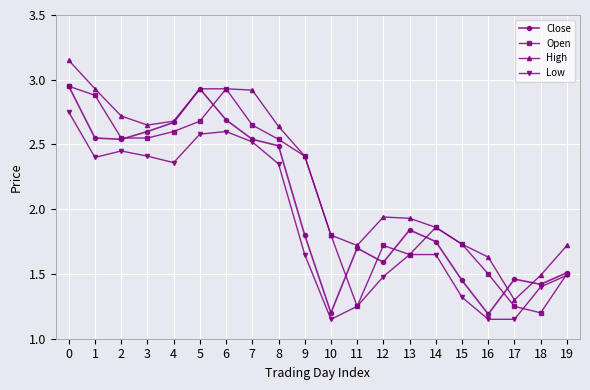

What is the lowest value of the High series?

1.3